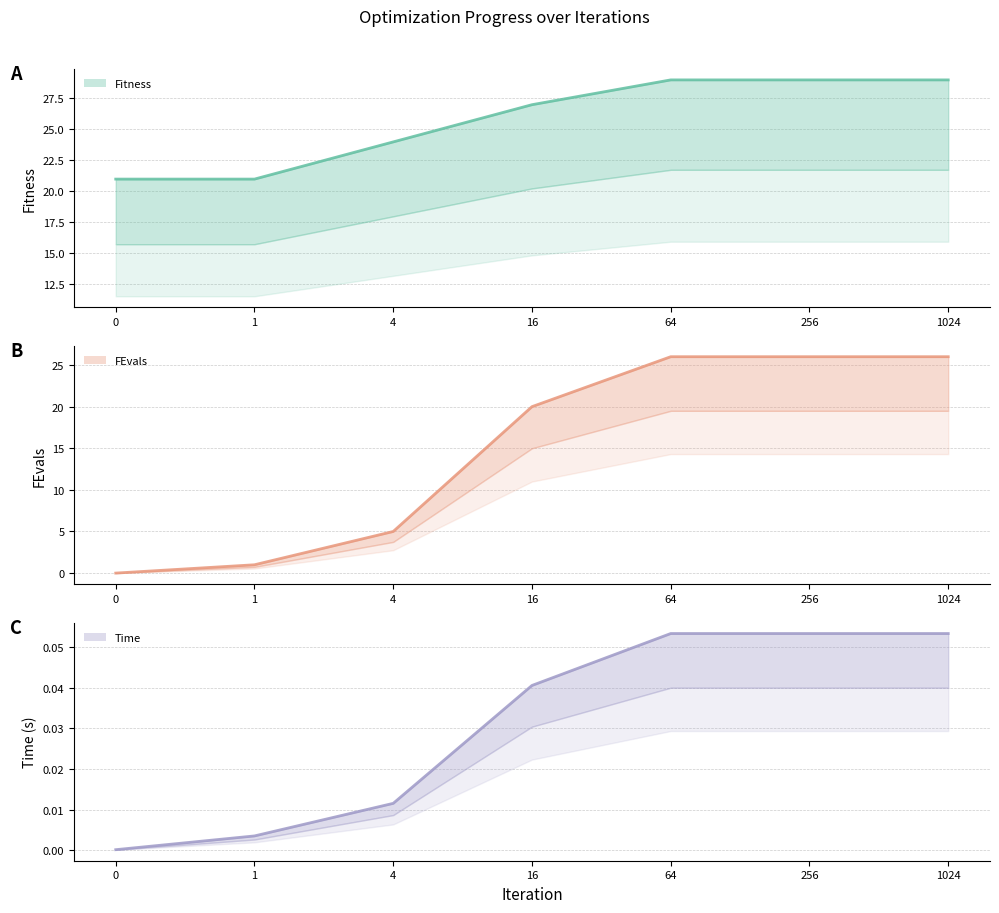

What value does the FEvals (line) series have at 256?

26.0